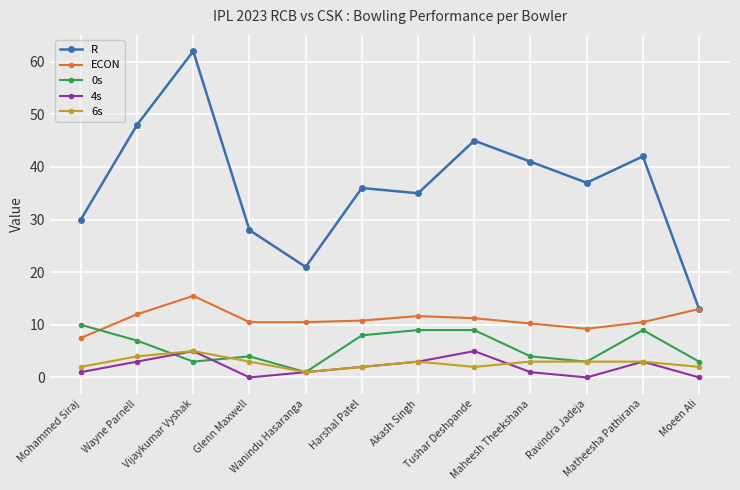

At which label does R reach its peak?

Vijaykumar Vyshak